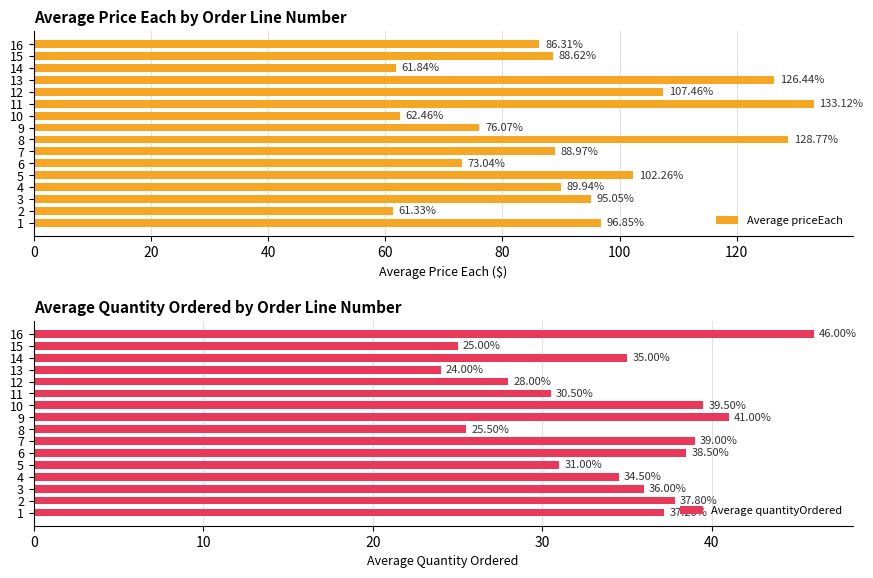

What is the value of the Average priceEach bar at the 15th from the left?

88.6